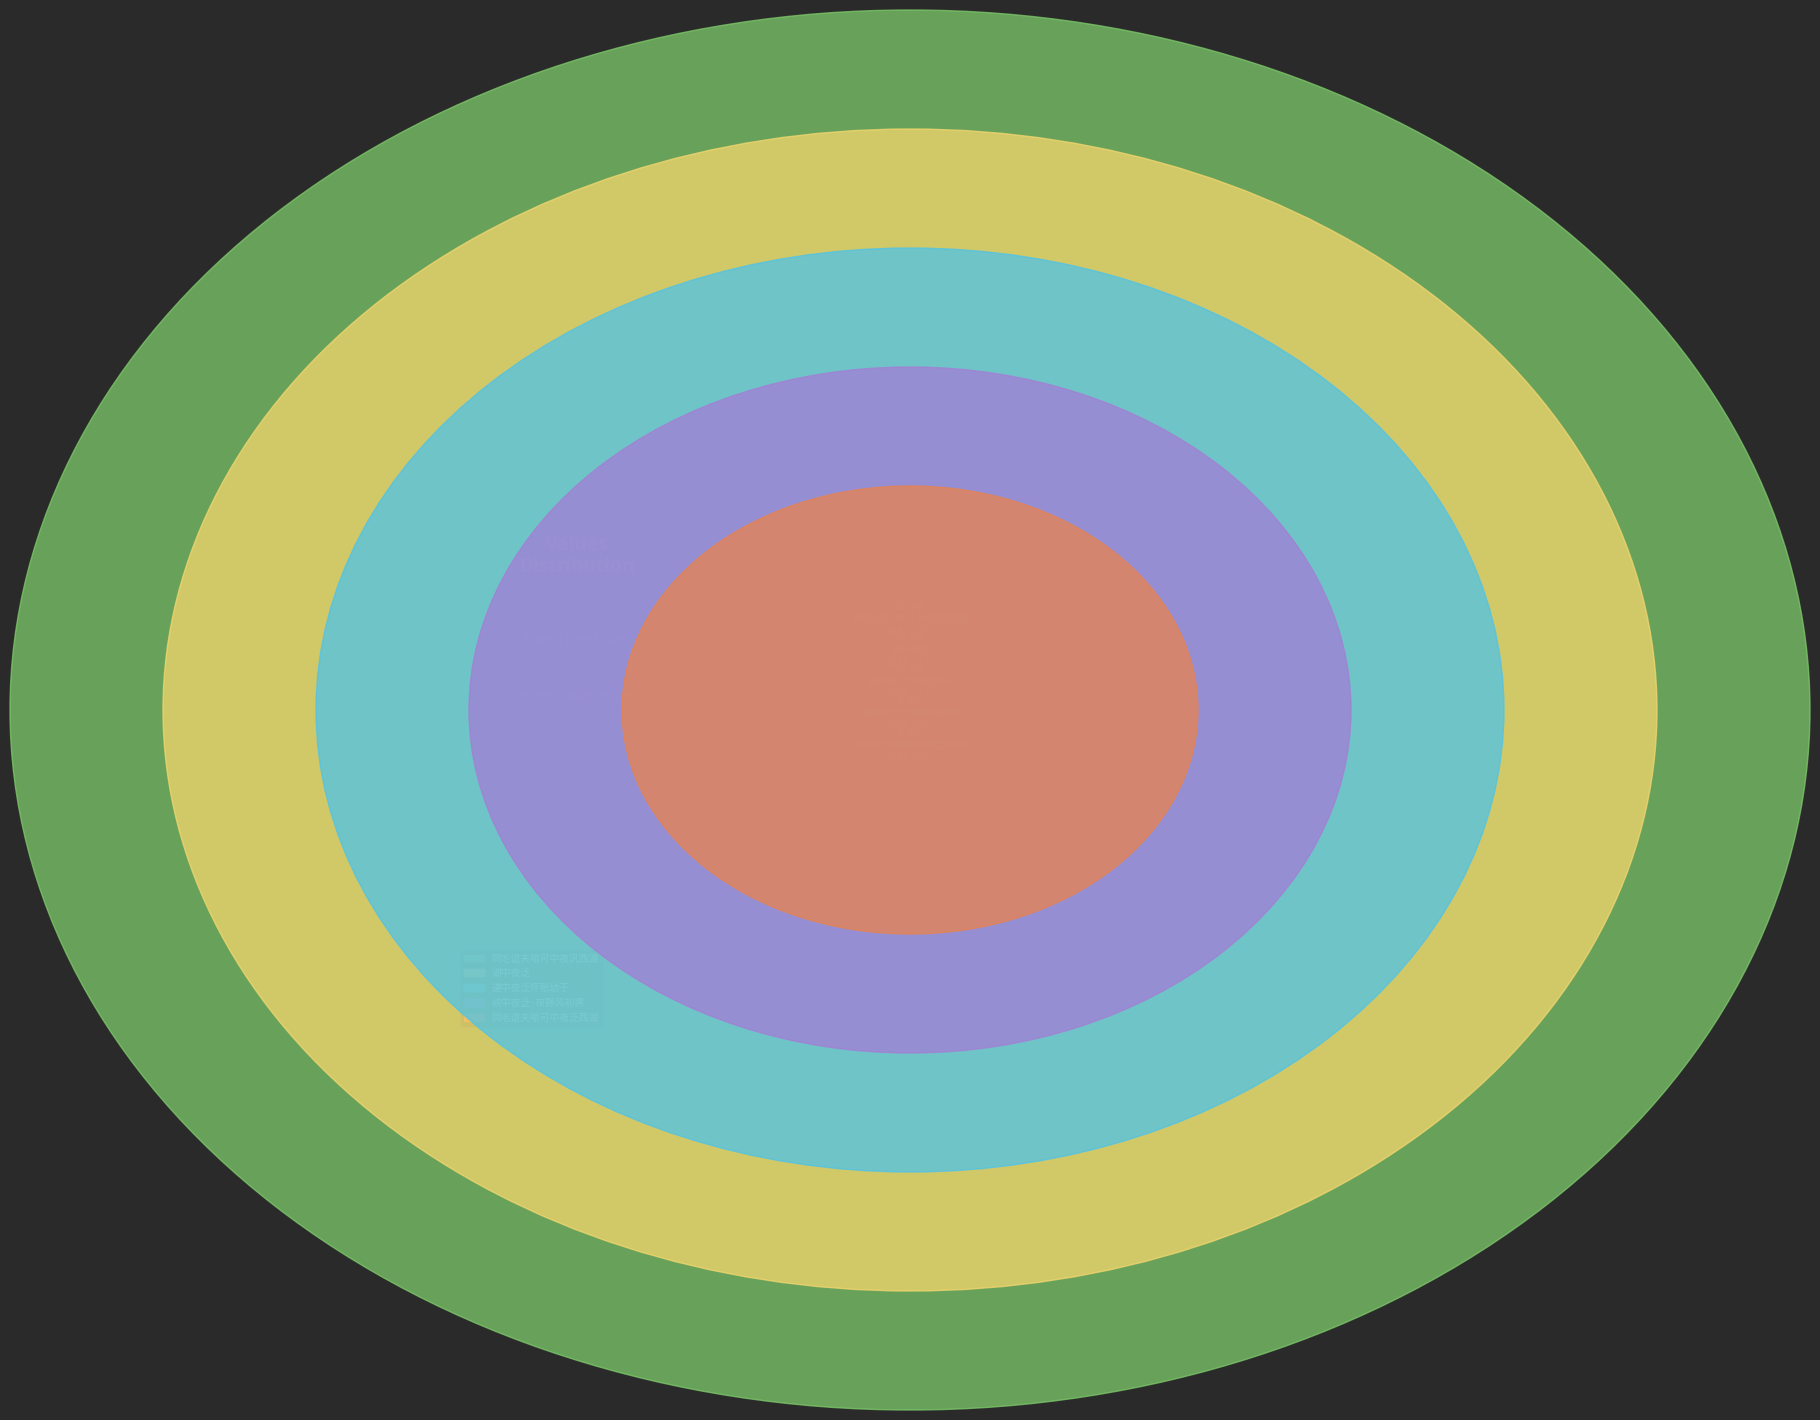

Is it true that 湖中夜泛 is 30% of the pie?

False